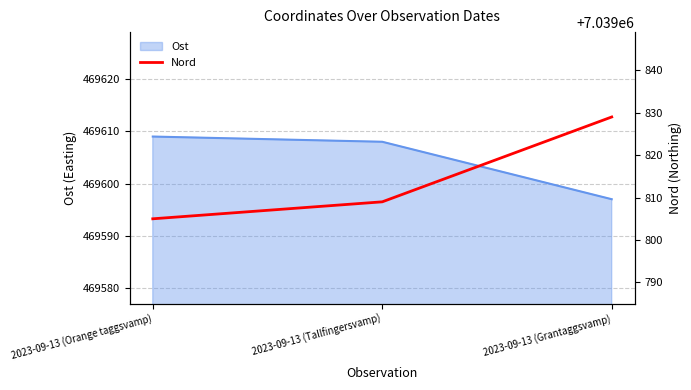

At which category does the chart reach its minimum across all series?

2023-09-13 (Orange taggsvamp)